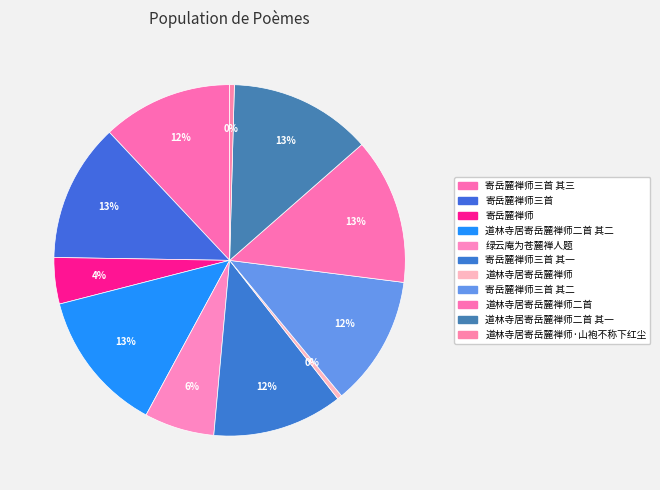

Is it true that 道林寺居寄岳麓禅师·山袍不称下红尘 is 7% of the pie?

False